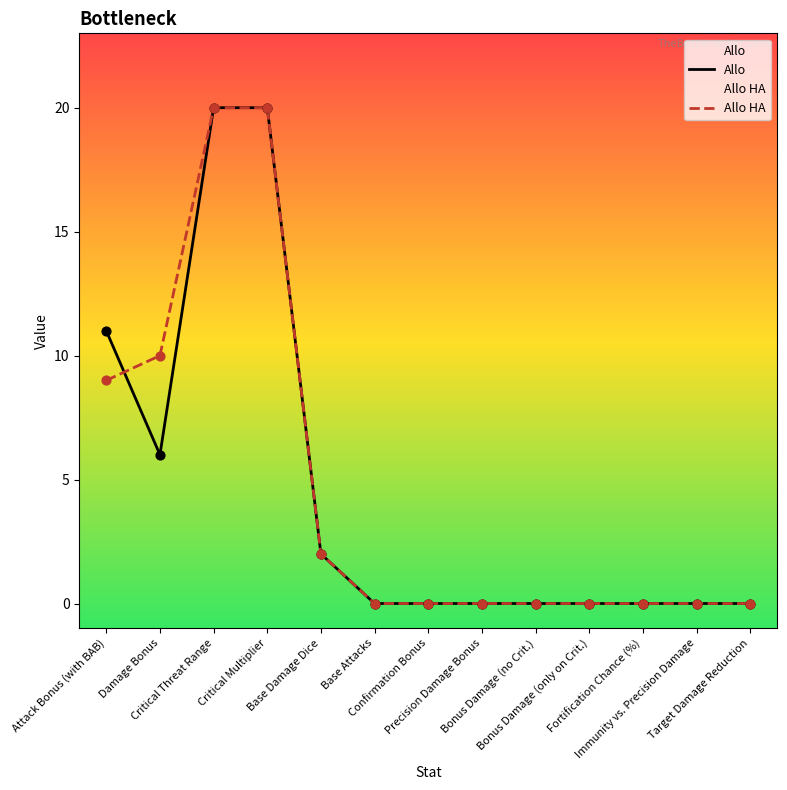

What are all the series names shown in the legend?

Allo, Allo HA